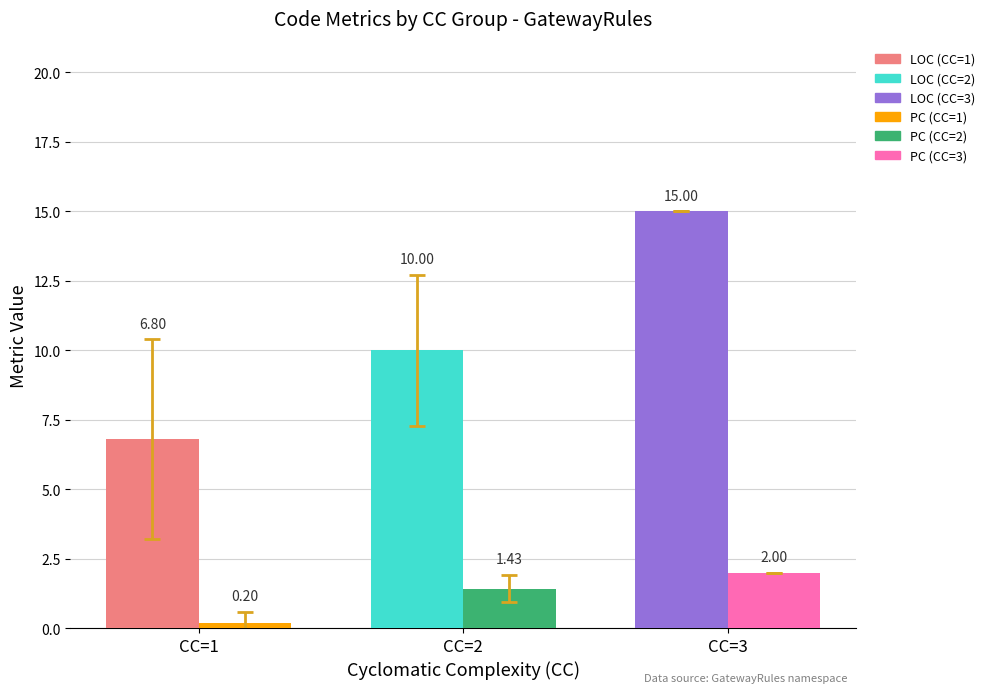

Is it true that LOC equals 16 at 2?

False